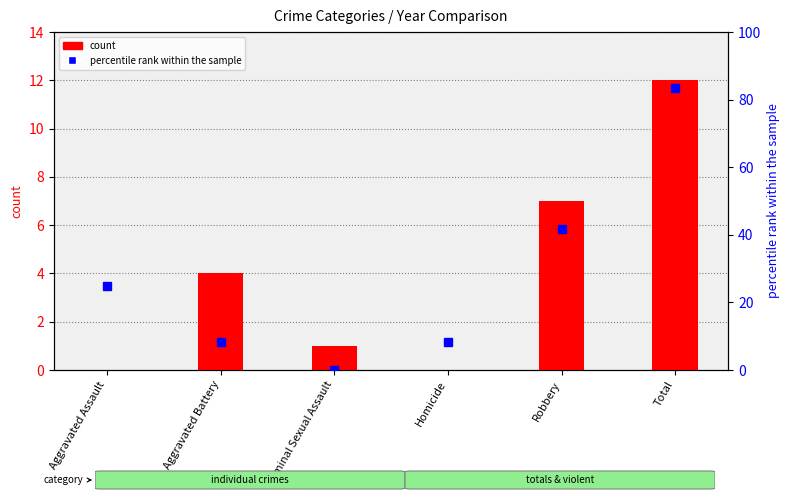

Is it true that count equals 0.0 at Aggravated Assault?

True